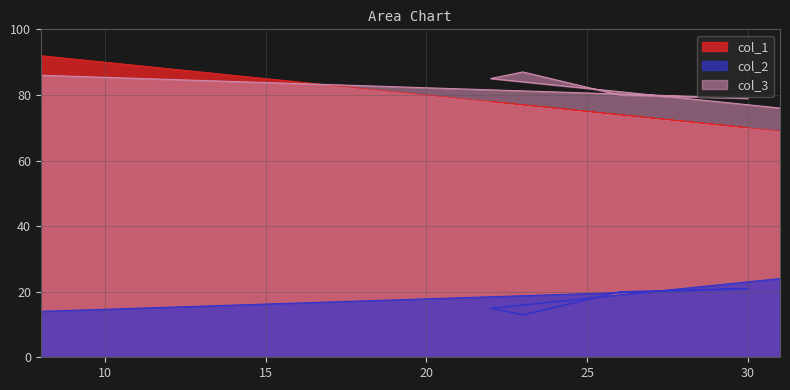

What is the label of the 2nd point from the left?

30